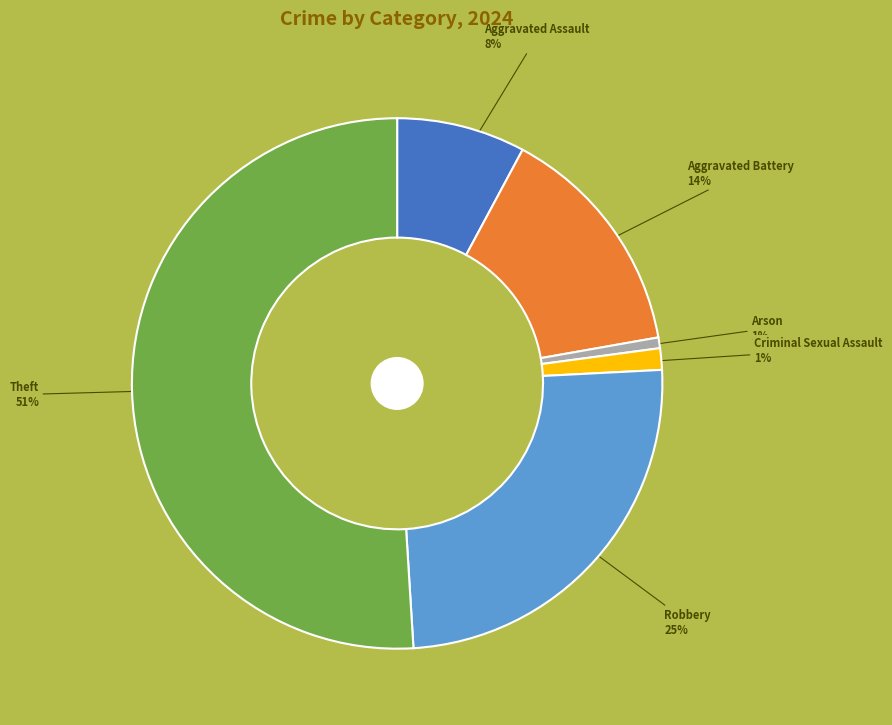

Is the sum of Aggravated Battery and Criminal Sexual Assault greater than half?

No